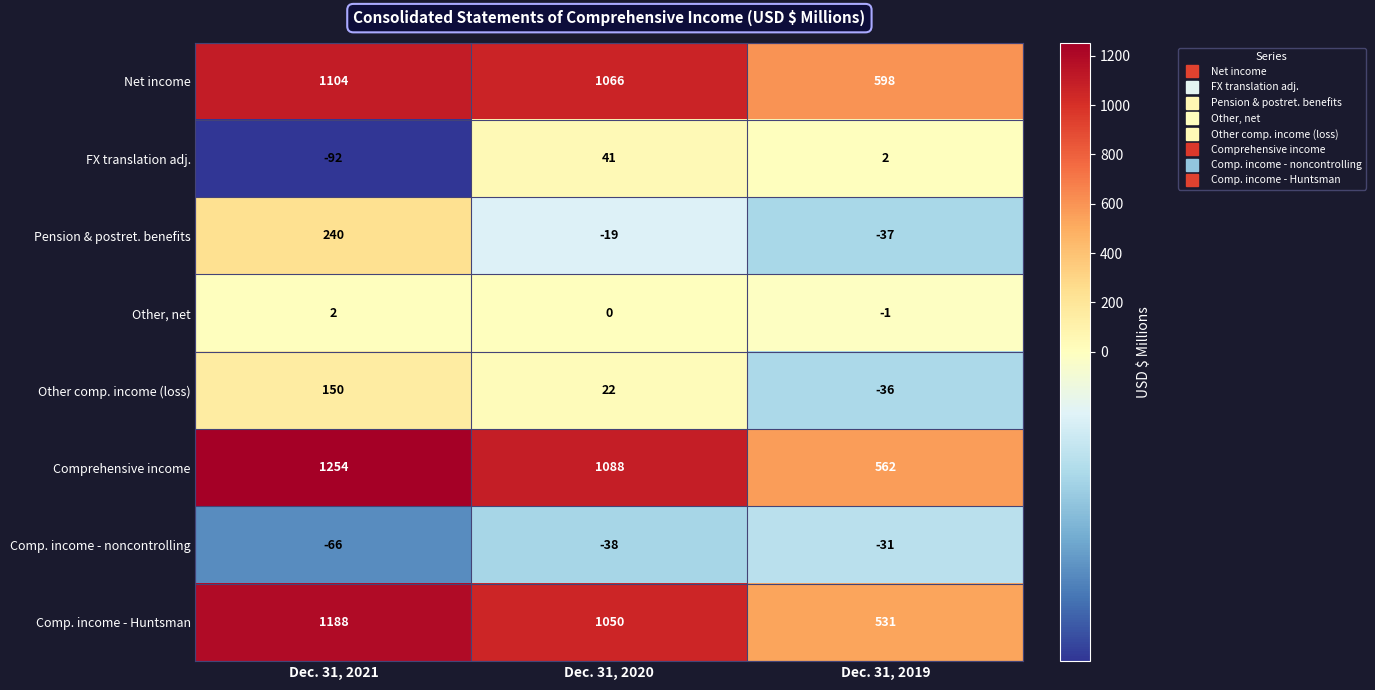

How many categories are shown in the chart?

3